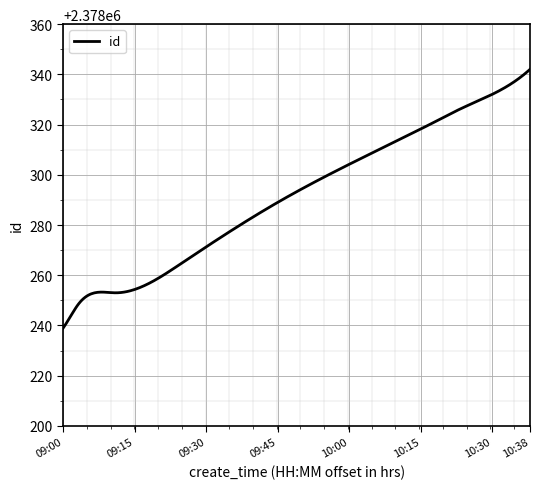

What is the greatest value displayed?

2378342.0